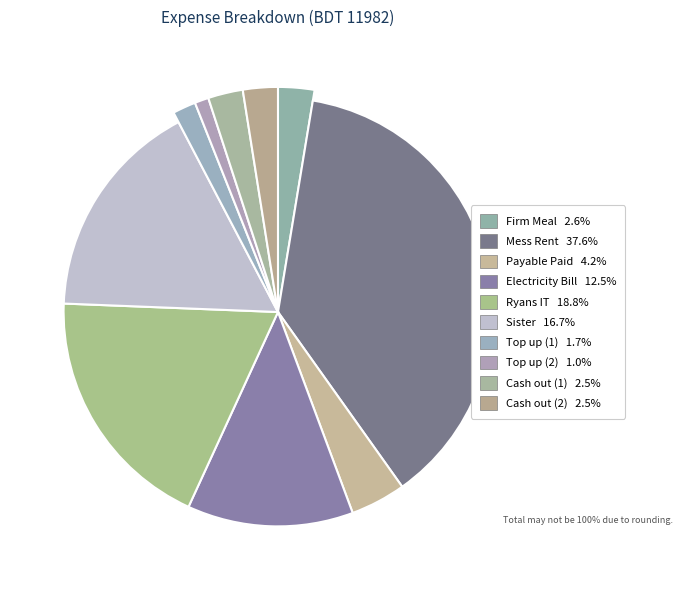

How many slices are in this pie chart?

10